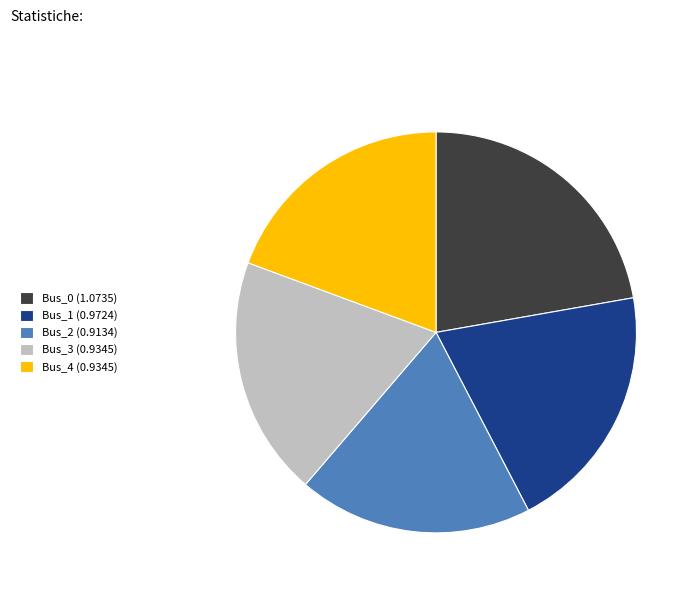

What is the ratio of the value at Bus_3 (0.9345) to the value at Bus_0 (1.0735)?

0.9